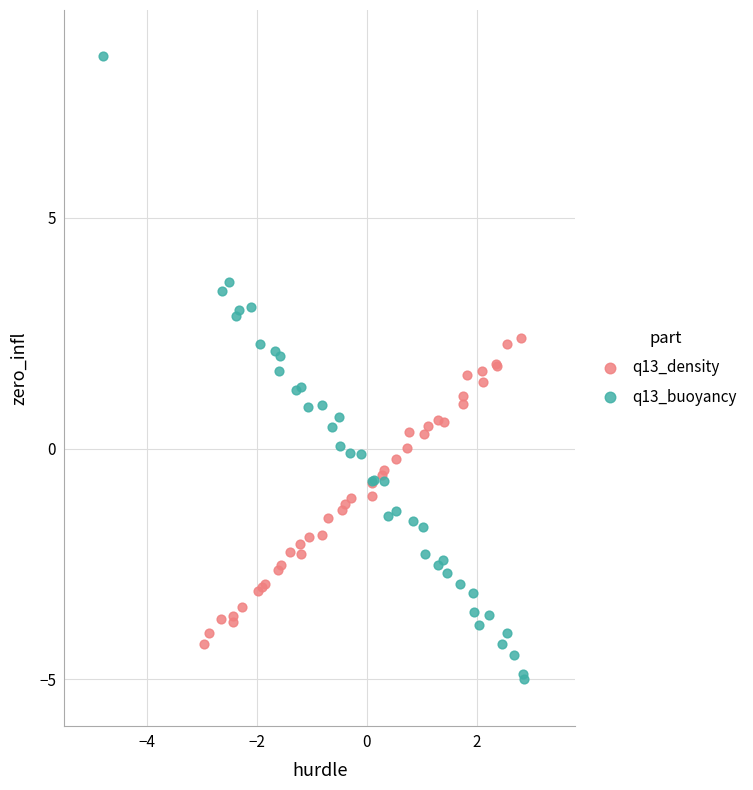

Which series contains the lowest Y value?

q13_buoyancy